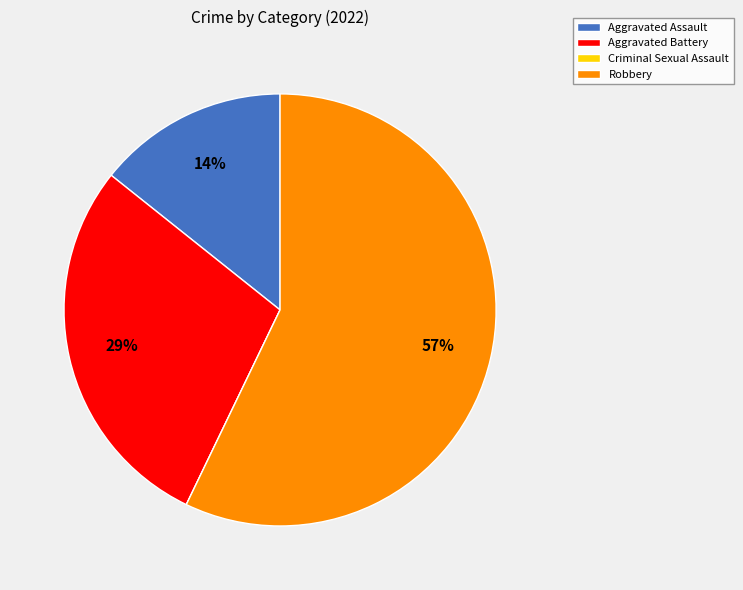

Which category accounts for the majority?

Robbery